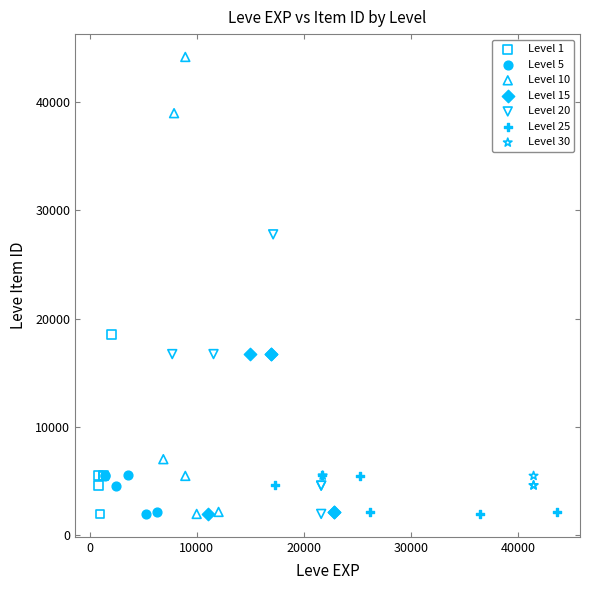

Which series contains the highest Y value?

Level 10